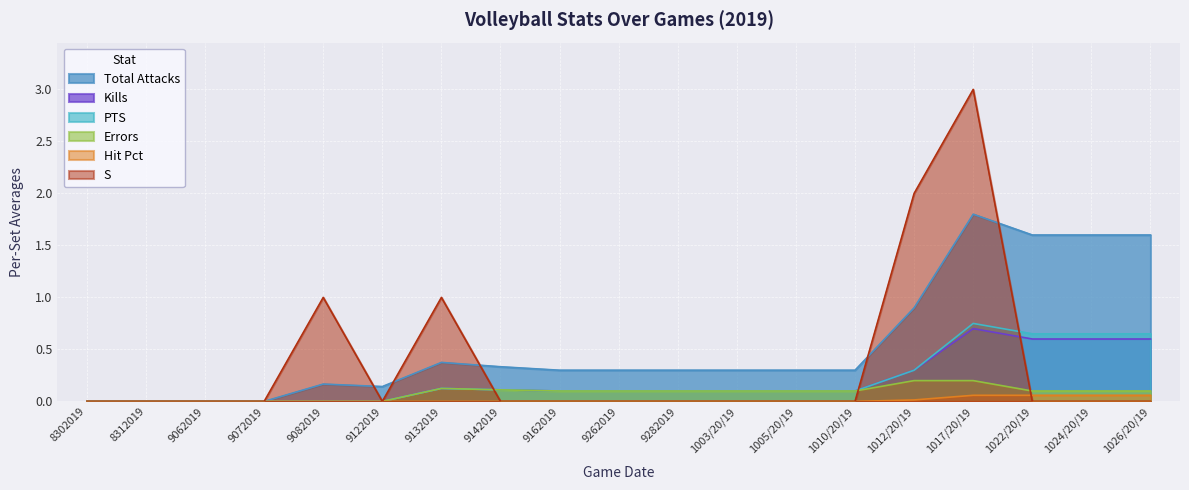

Rank the series at 1026/20/19 from lowest to highest value.

S, Hit Pct, Errors, Kills, PTS, Total Attacks